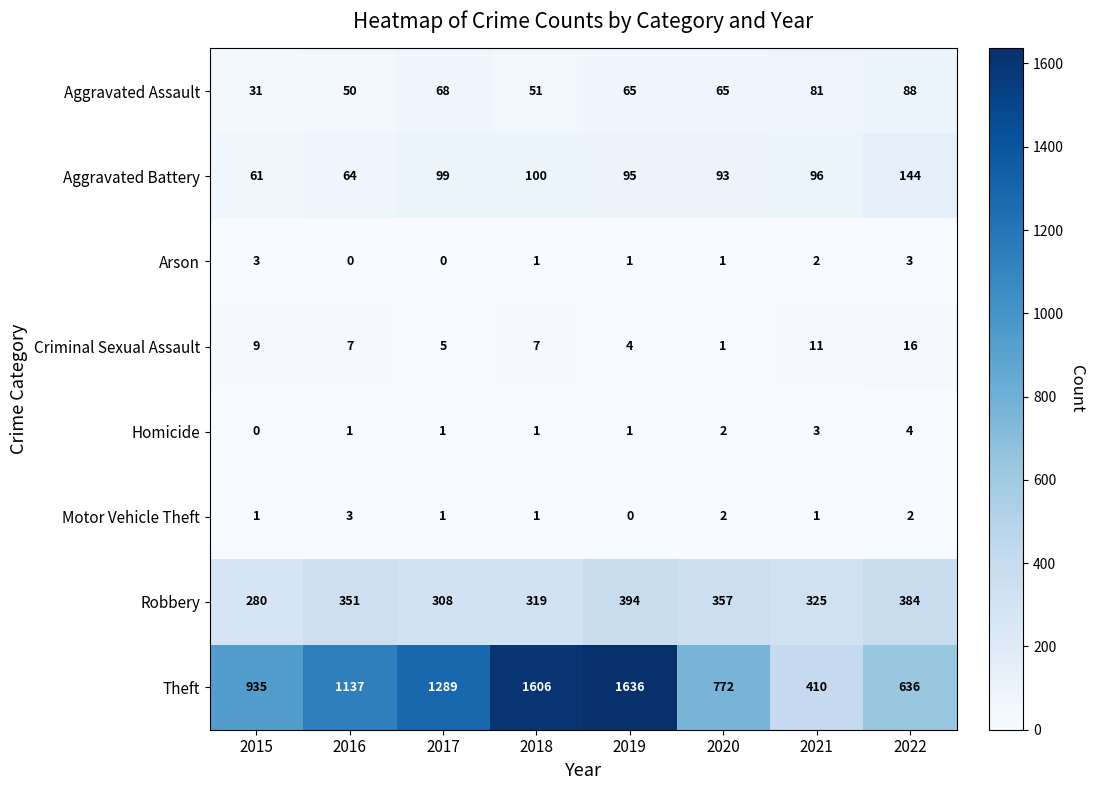

What is the average value of the Criminal Sexual Assault series?

8